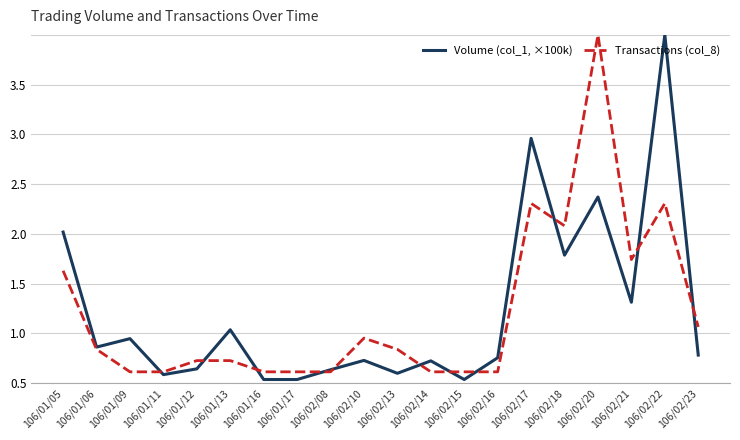

What are all the series names shown in the legend?

Volume (col_1, ×100k), Transactions (col_8)